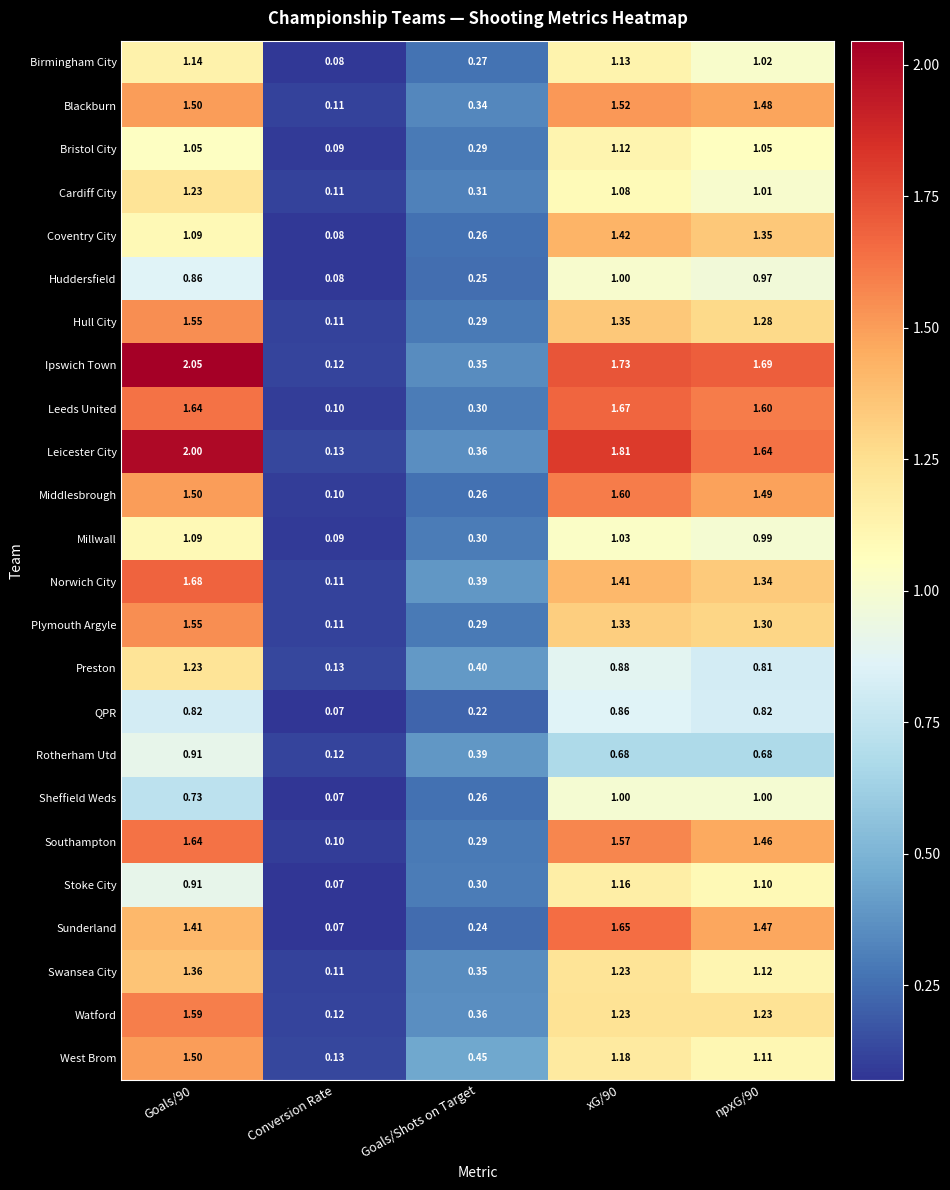

How many distinct data groups are displayed?

24